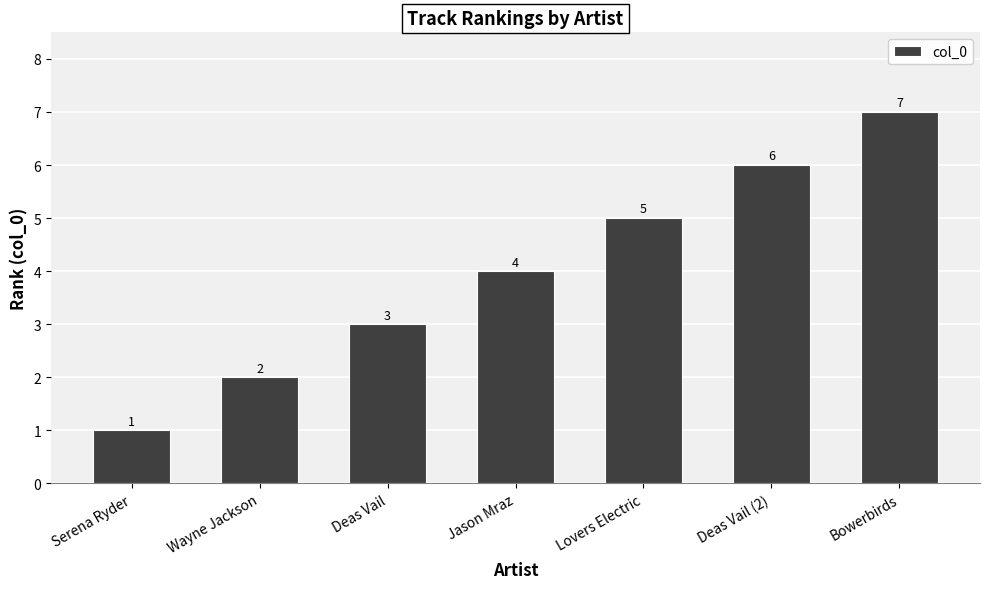

Which category has the lowest value across all series?

Serena Ryder